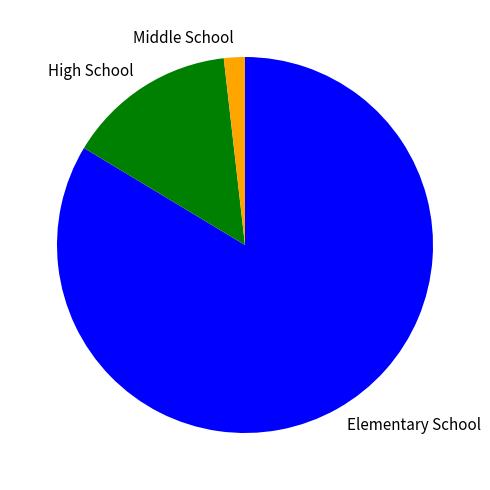

Does Elementary School account for over 50% of the chart?

Yes